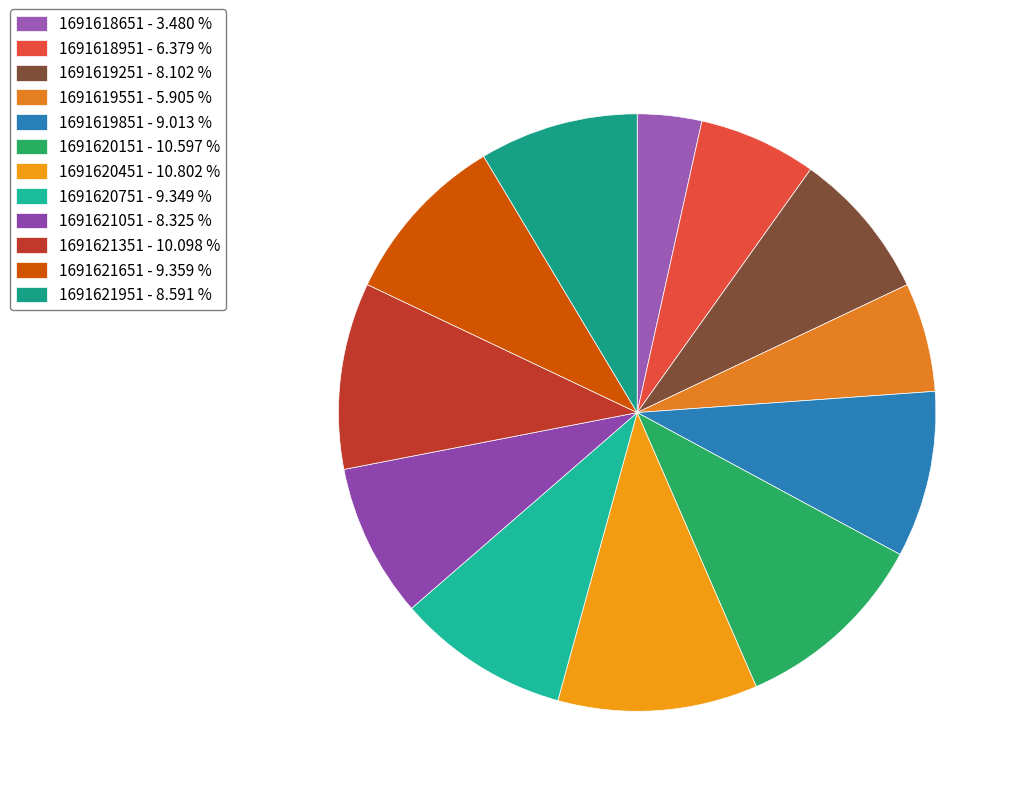

How many slices are in this pie chart?

12